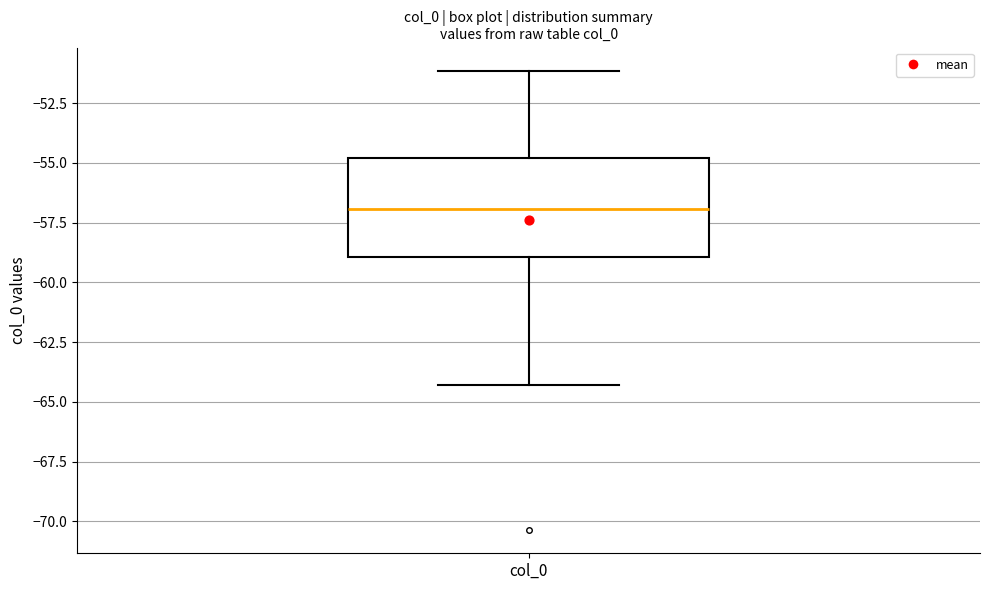

Read this box plot against the y-axis: the position of the median line, the range covered by the box, and the ends of both whiskers. The values are not printed on the chart, so give them approximately, as read against the axis.

median -57.0, box -59.0 to -55.0, whiskers -64.5 to -51.0